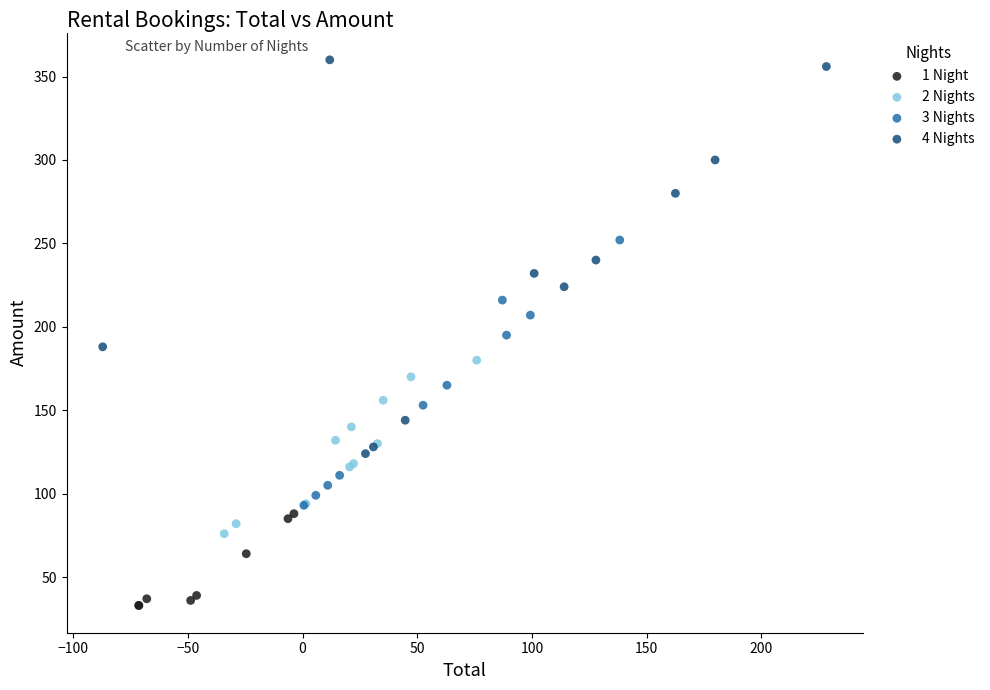

Which series contains the lowest Y value?

1 Night